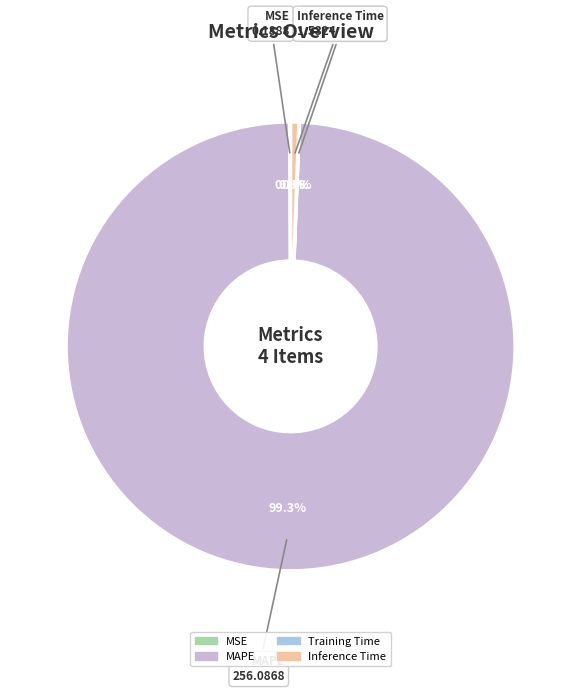

What percentage is NOT represented by MAPE?

0.7%